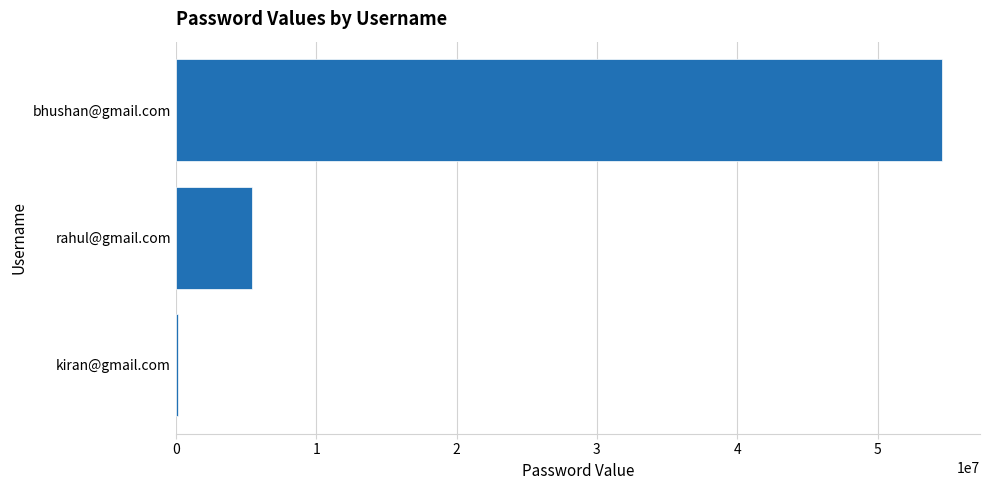

At which label is the value closest to 27344055?

rahul@gmail.com